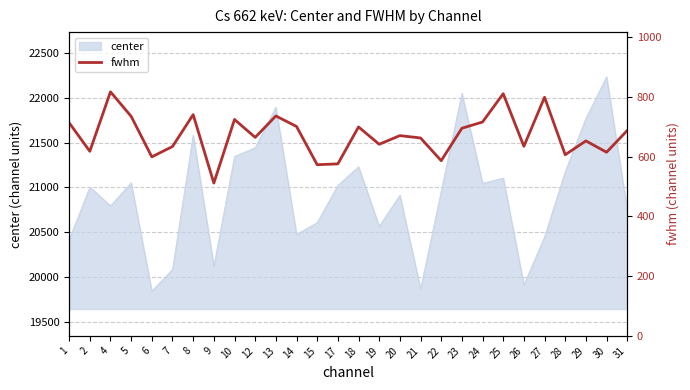

Read the value at 7.

634.1